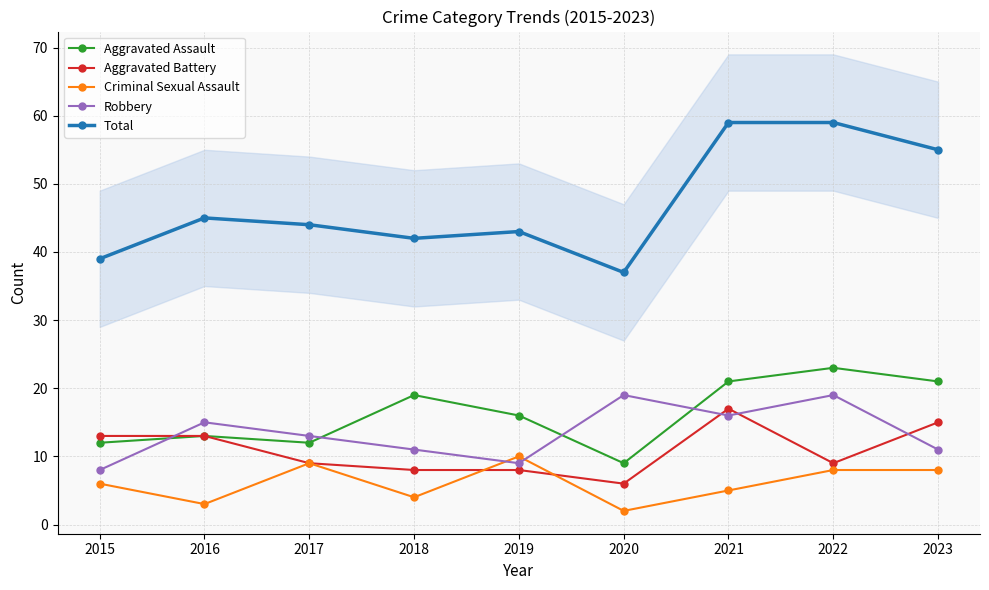

The Total series shows 52 at 2015. True or false?

False